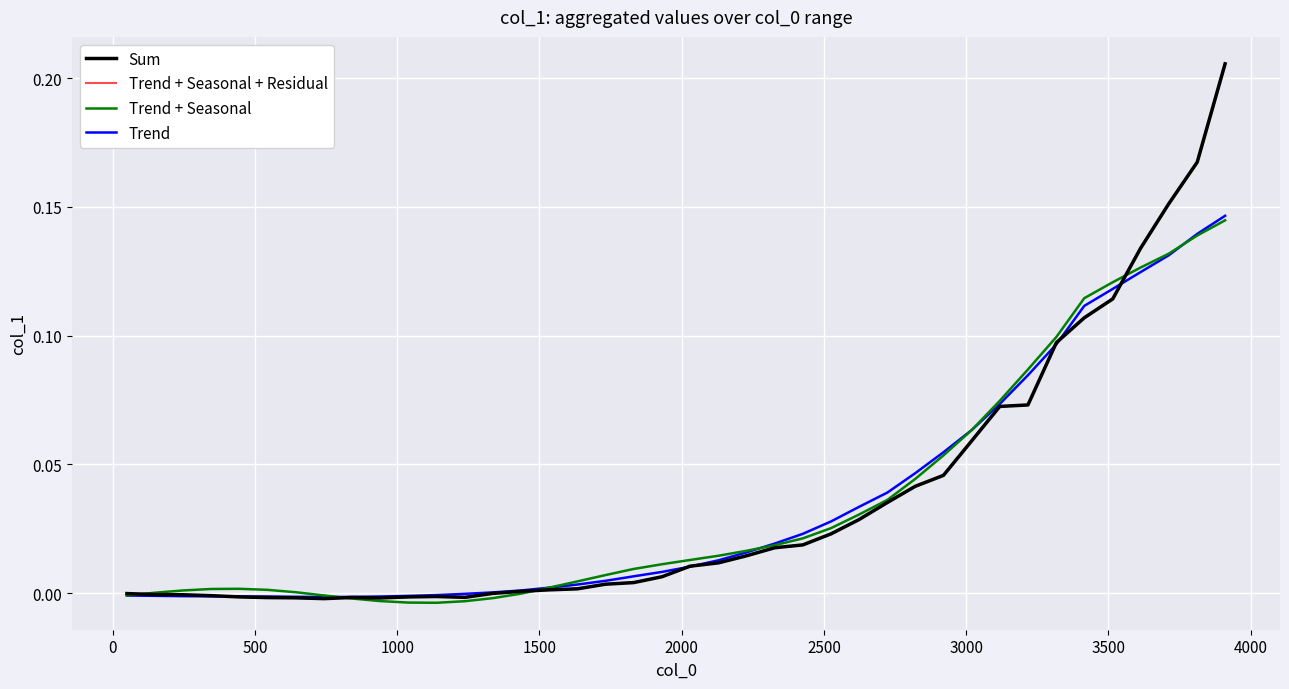

How many interior local valleys does the Trend + Seasonal series have?

1